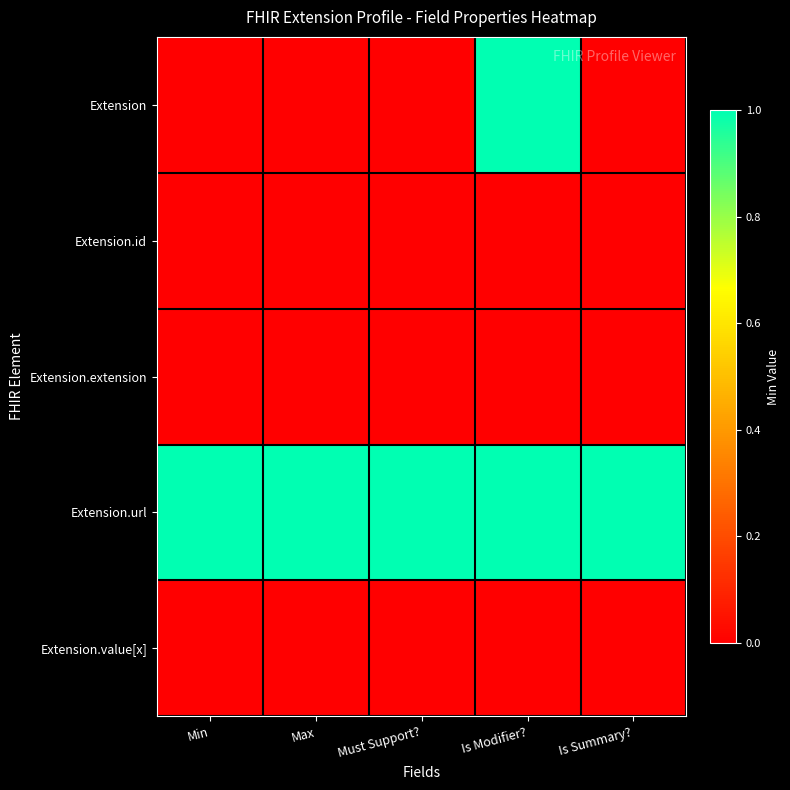

How many distinct data groups are displayed?

5